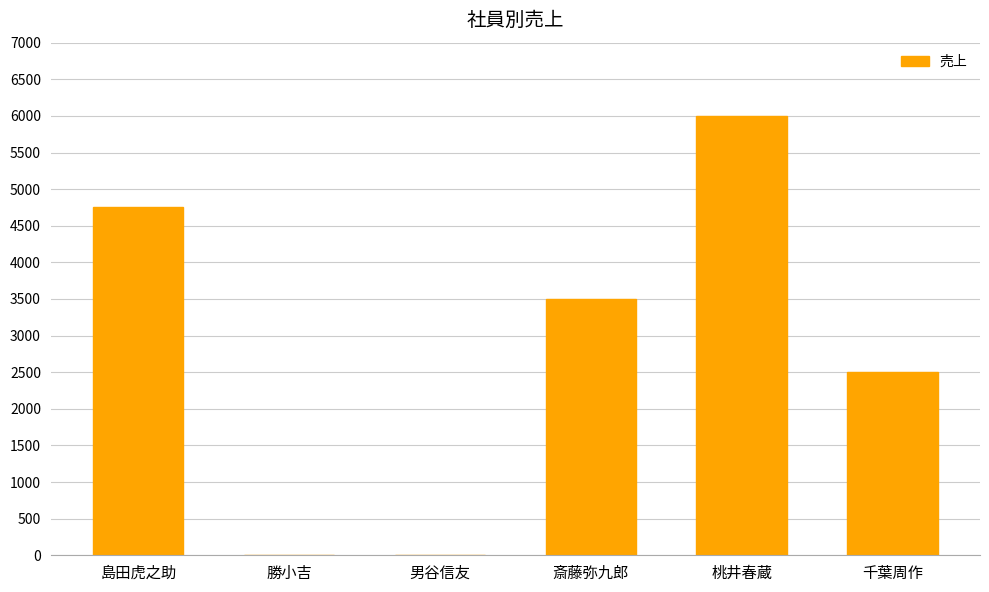

What is the sum of the values at 桃井春蔵 and 島田虎之助?

10750